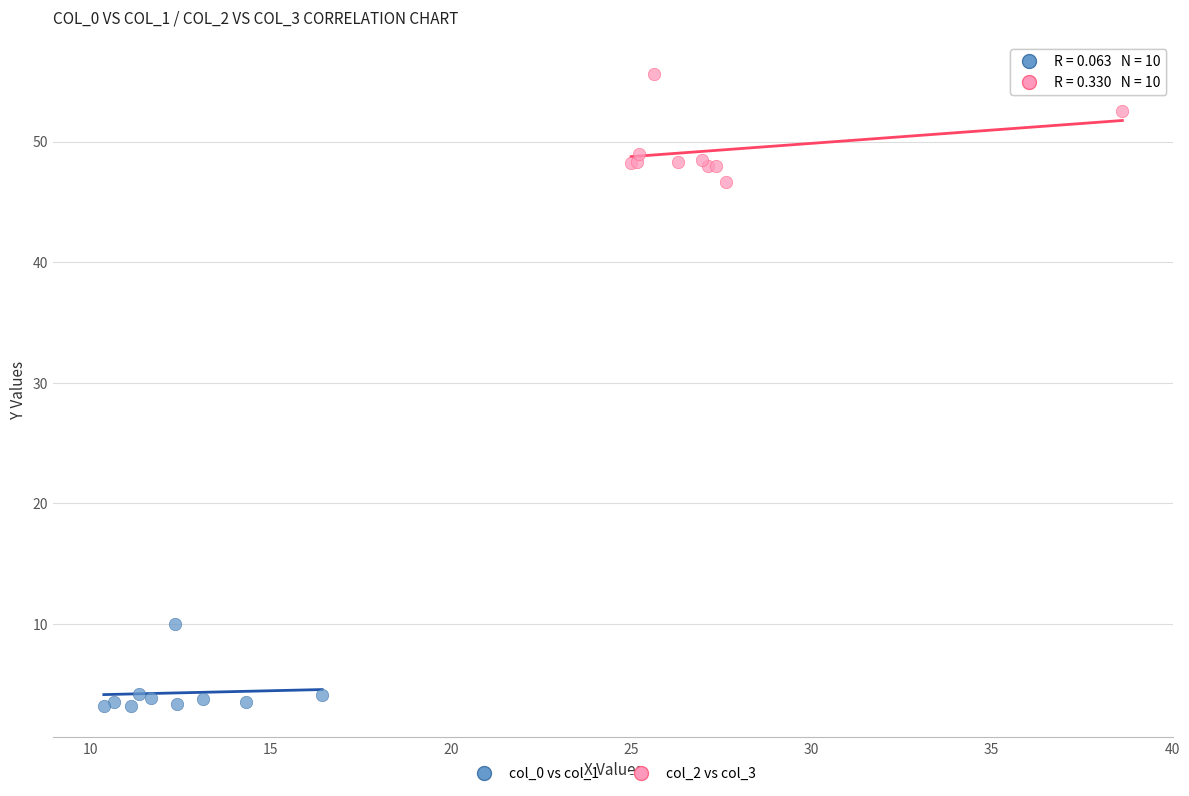

Which series reaches the maximum Y coordinate?

col_2 vs col_3